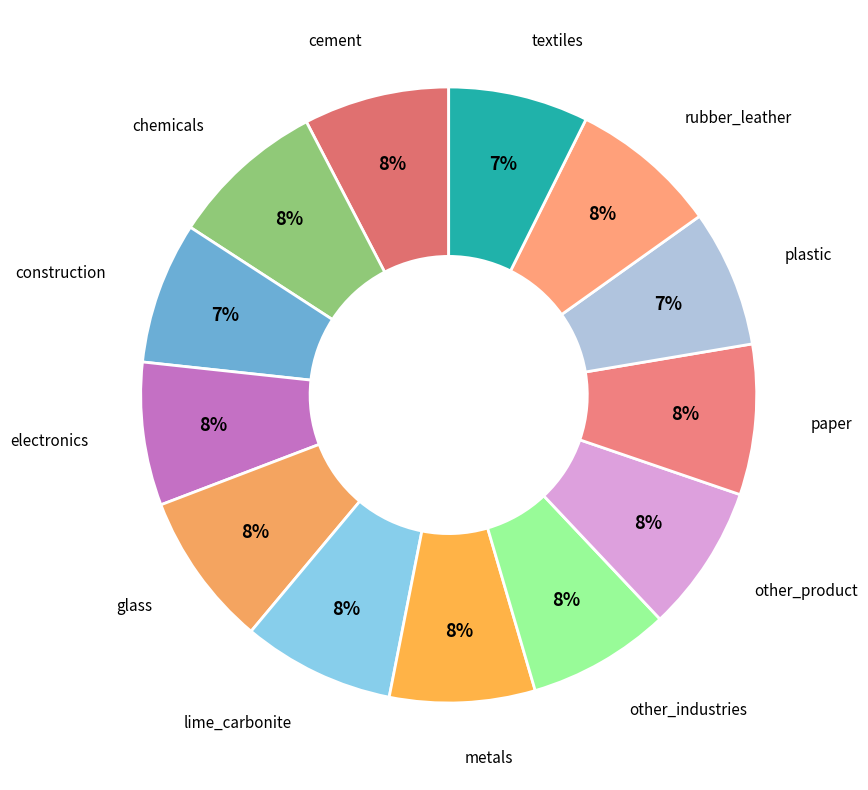

To the nearest percent, what is the average slice percentage?

8%